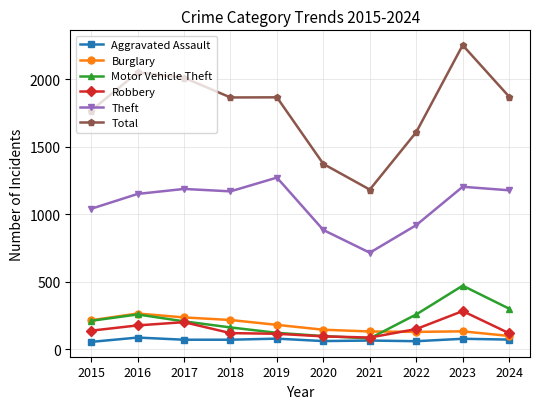

Is the value of Total at 2016 greater than the value of Aggravated Assault at 2023?

Yes